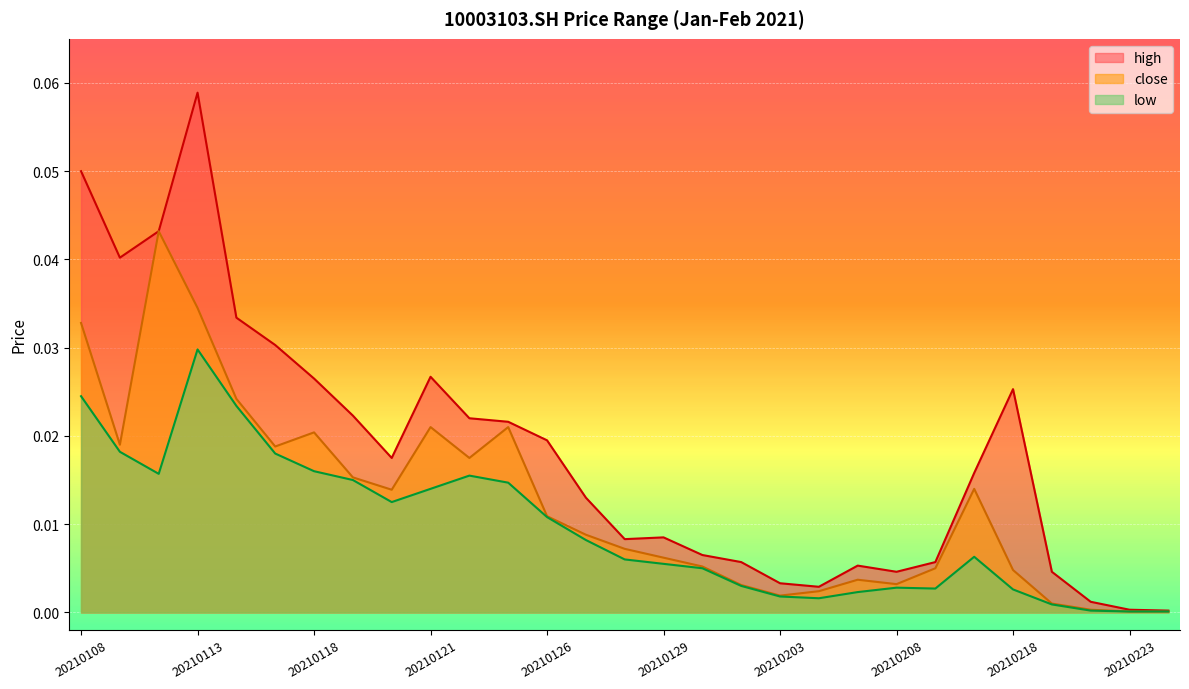

At which label is close closest to 0?

20210223